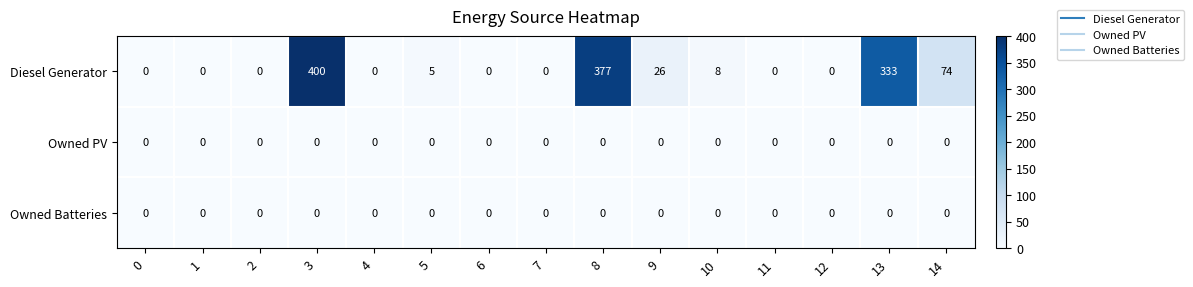

How many distinct data groups are displayed?

3